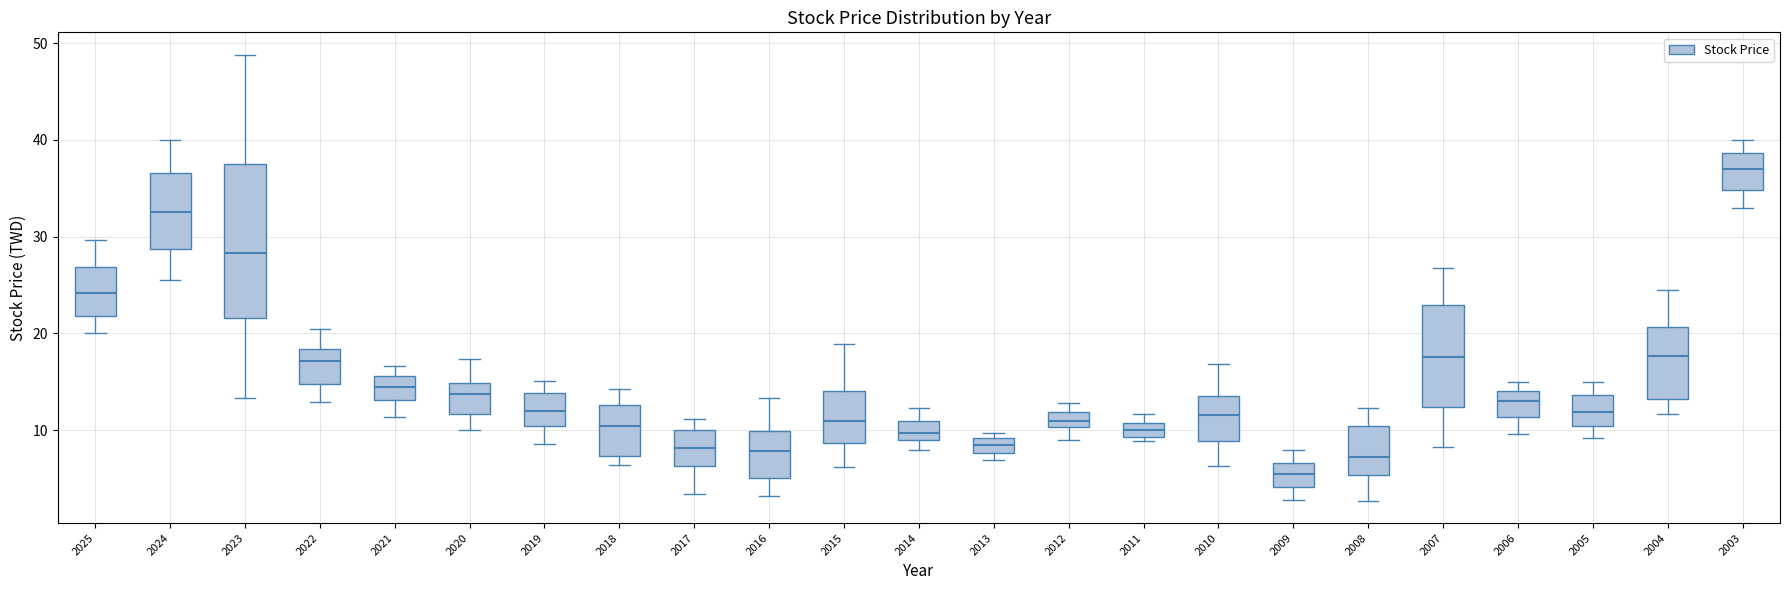

Which box has the lowest median line?

2009